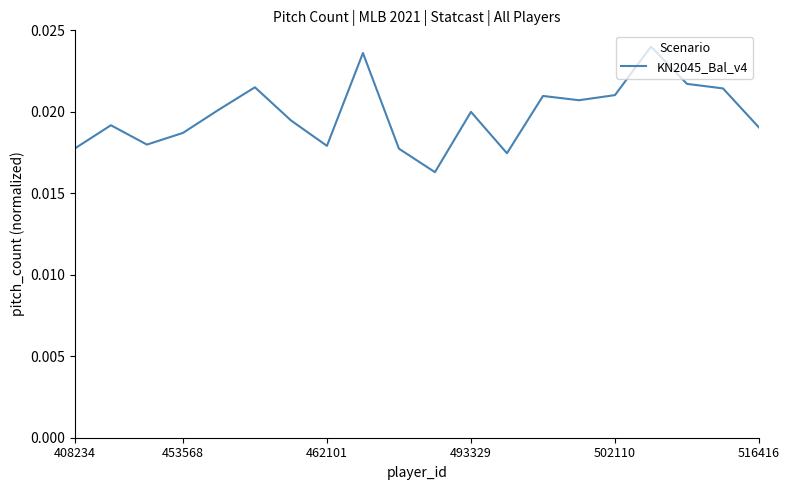

Is this an area chart (filled region under the line)?

No